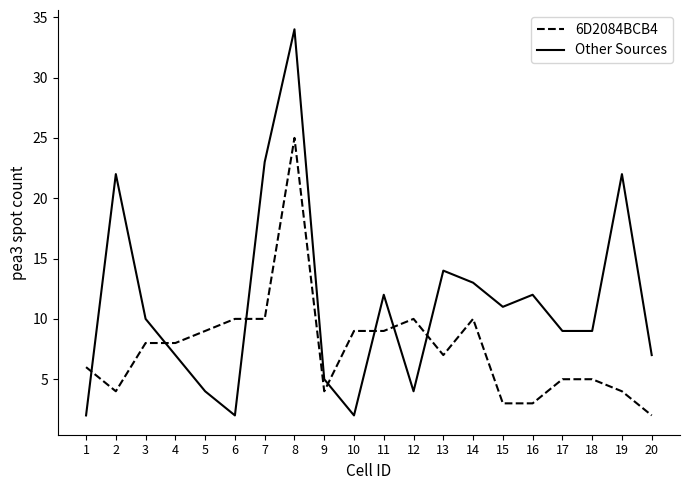

Reading left to right, what are all the values shown in this chart?

6D2084BCB4: 1=6	2=4	3=8	4=8	5=9	6=10	7=10	8=25	9=4	10=9	11=9	12=10	13=7	14=10	15=3	16=3	17=5	18=5	19=4	20=2
Other Sources: 1=2	2=22	3=10	4=7	5=4	6=2	7=23	8=34	9=5	10=2	11=12	12=4	13=14	14=13	15=11	16=12	17=9	18=9	19=22	20=7